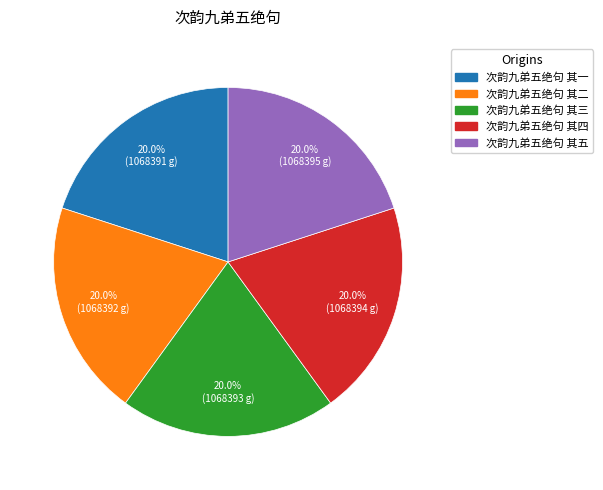

What percentage is NOT represented by 次韵九弟五绝句 其二?

80.0%